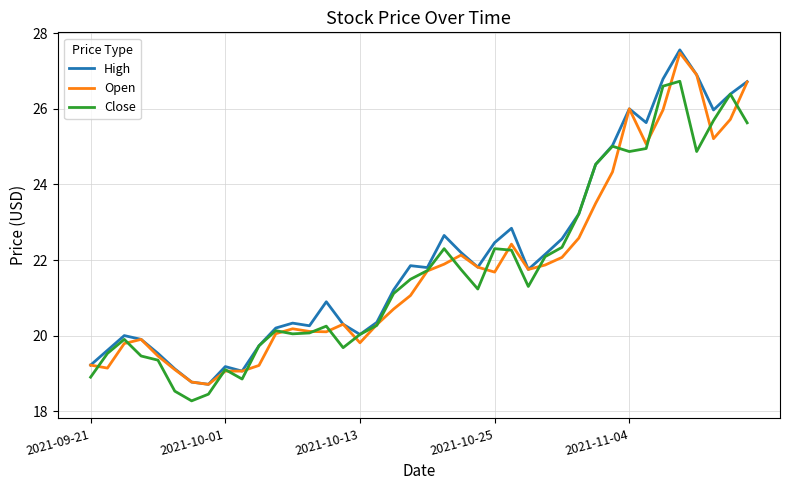

Which series has the largest range (max minus min)?

High